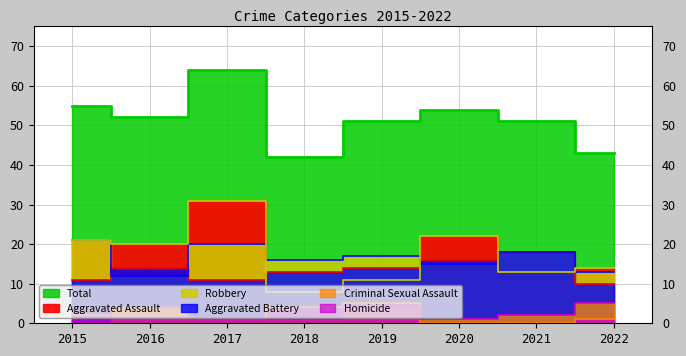

True or false: Robbery and Total intersect in this chart.

False